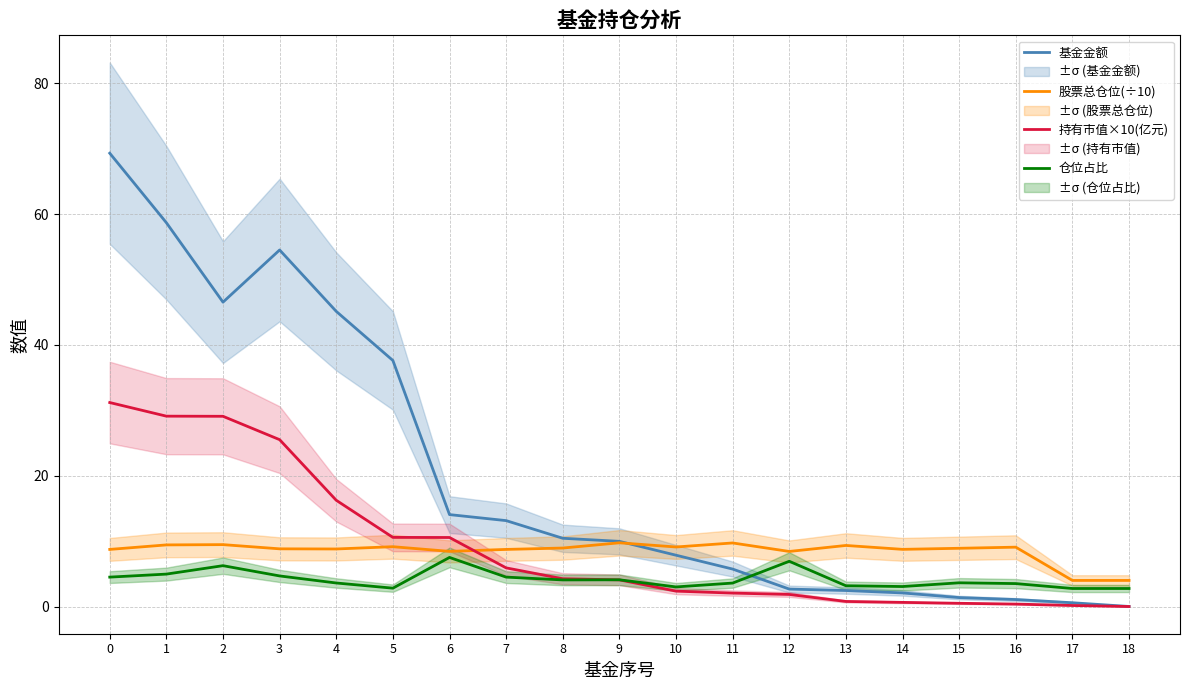

Which series has the largest total across all categories?

基金金额